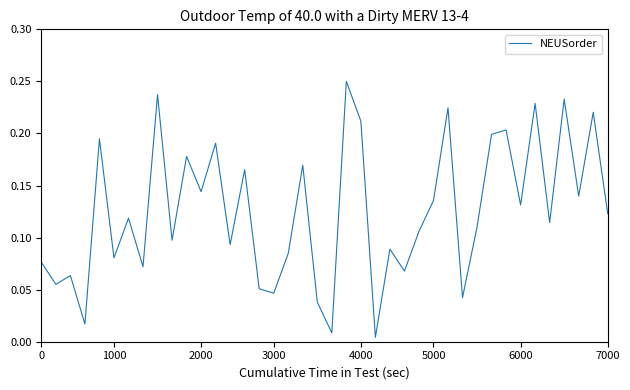

The value at 6000 is 0.2. True or false?

False